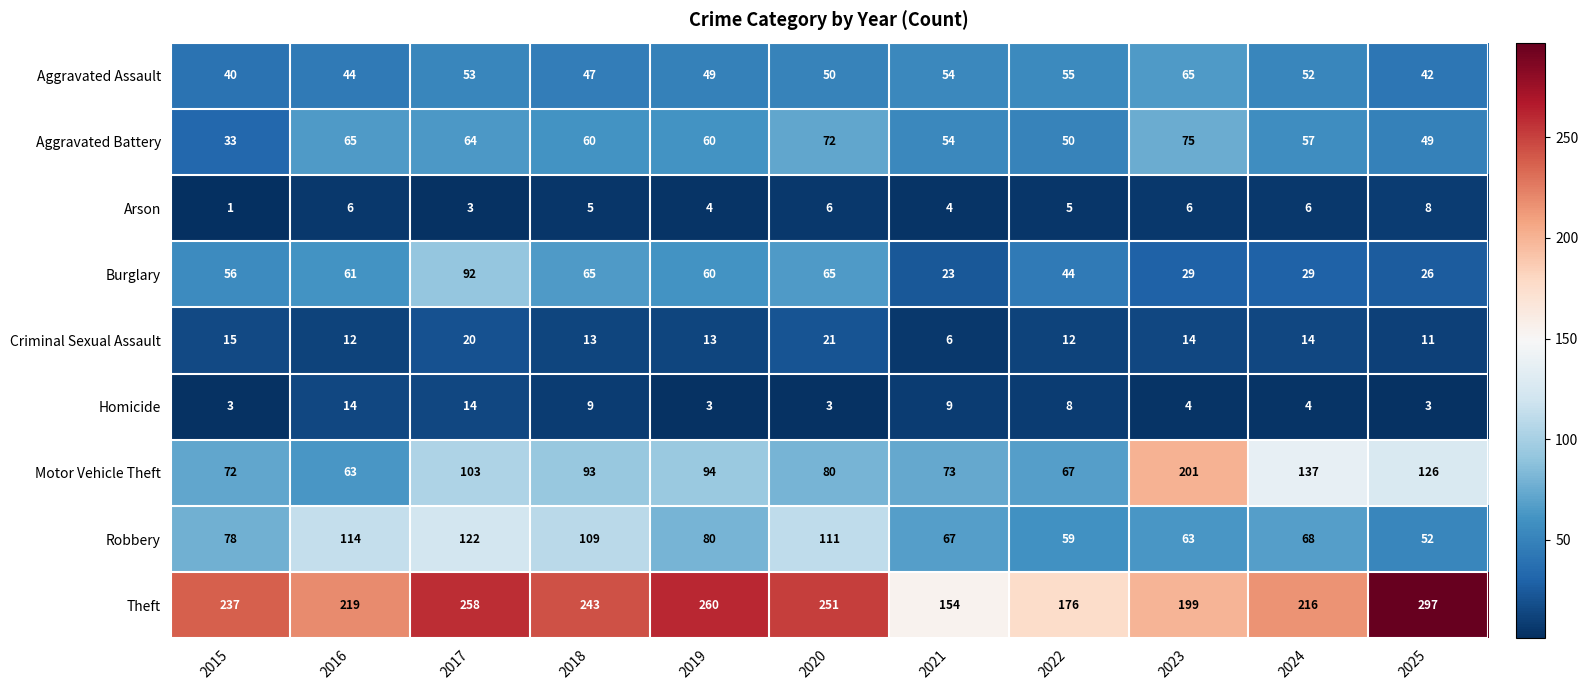

What is the difference between the maximum and second lowest values in the Criminal Sexual Assault series?

10